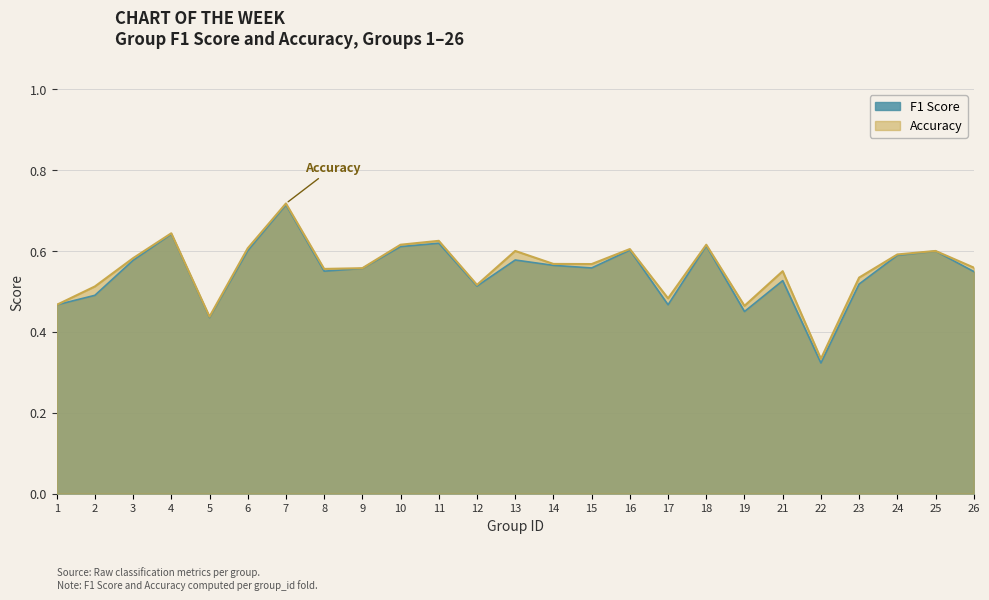

Where is accuracy nearest to the value 0?

22